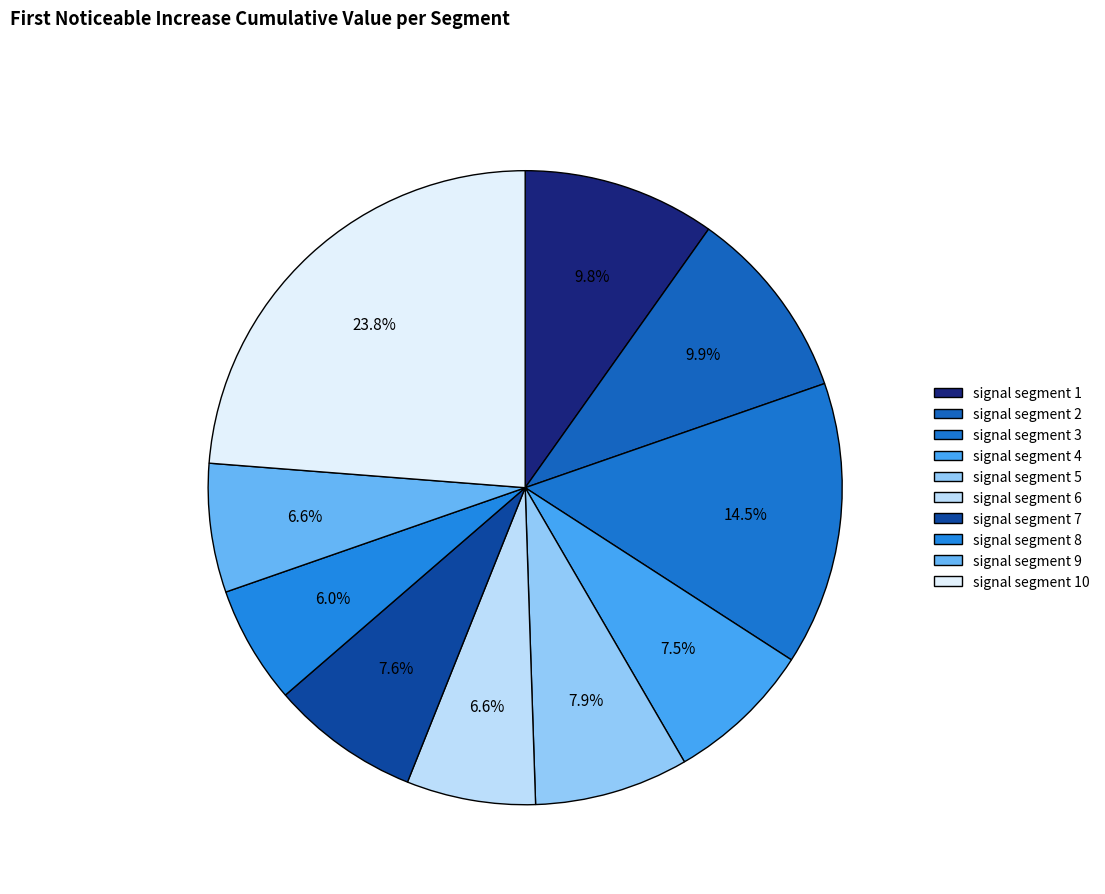

How many slices are in this pie chart?

10